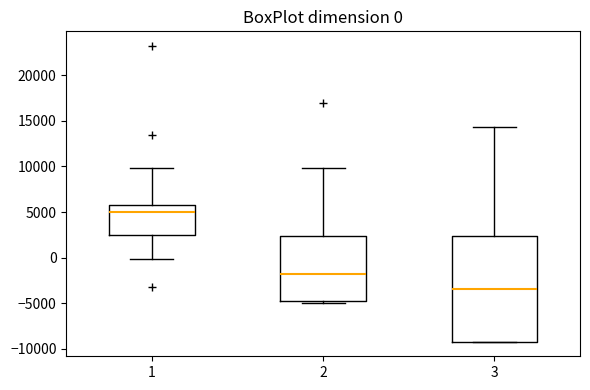

Comparing the boxes themselves (not the whiskers), which one is the tallest?

3